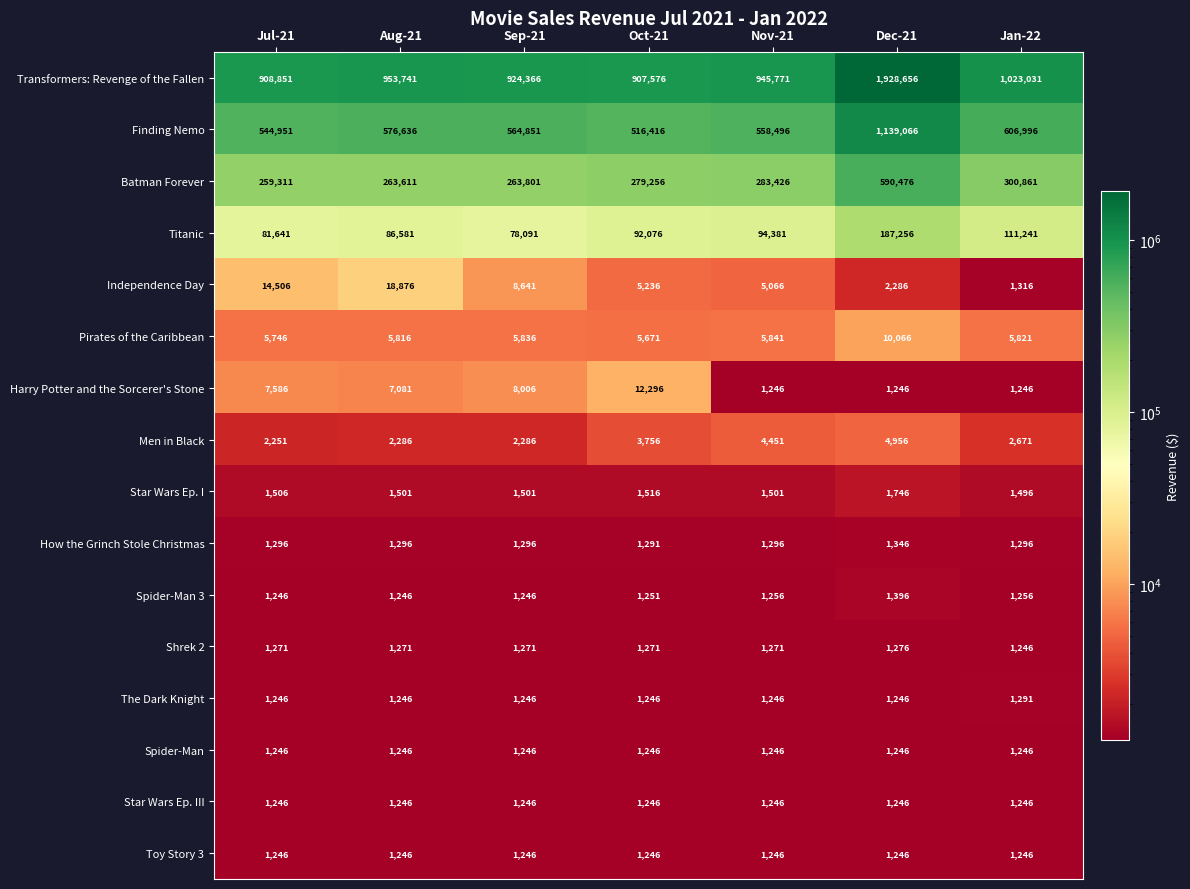

What is the total value across all series at Jul-21?

1835146